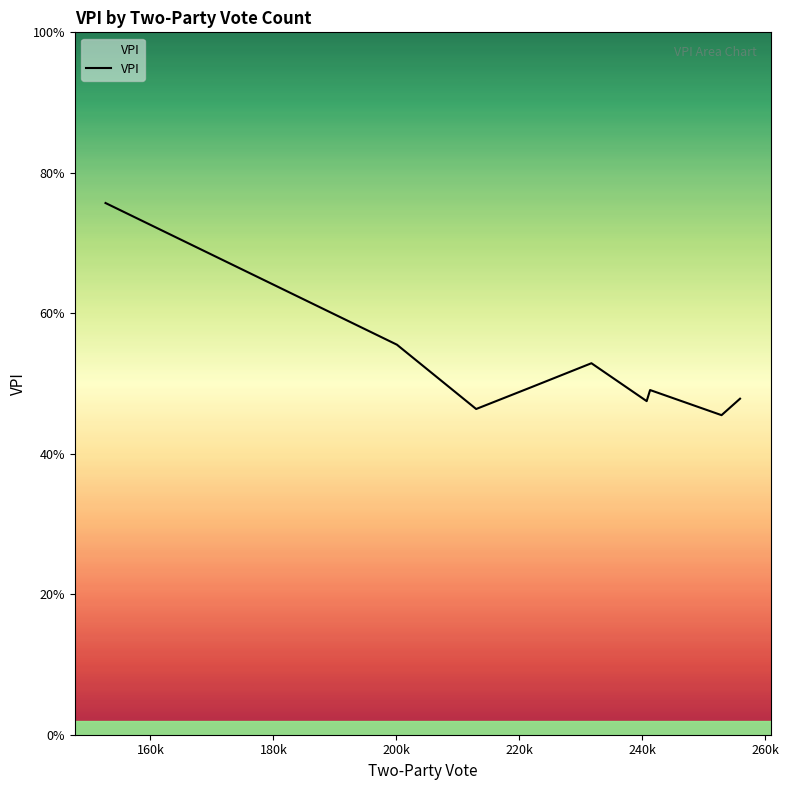

Does the chart display data point markers on the line(s)?

No